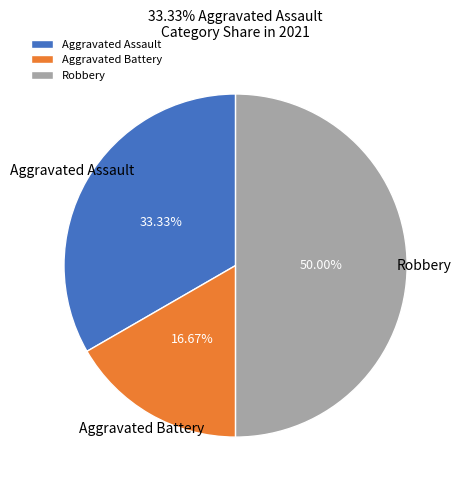

What is the ratio of the value at Robbery to the value at Aggravated Assault?

1.5